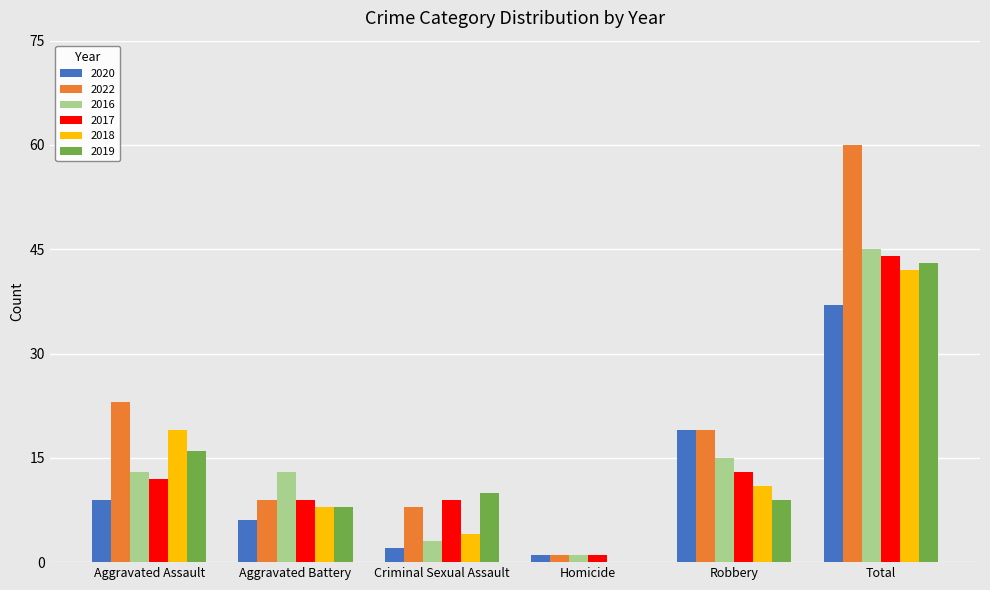

Are the bars horizontal?

No